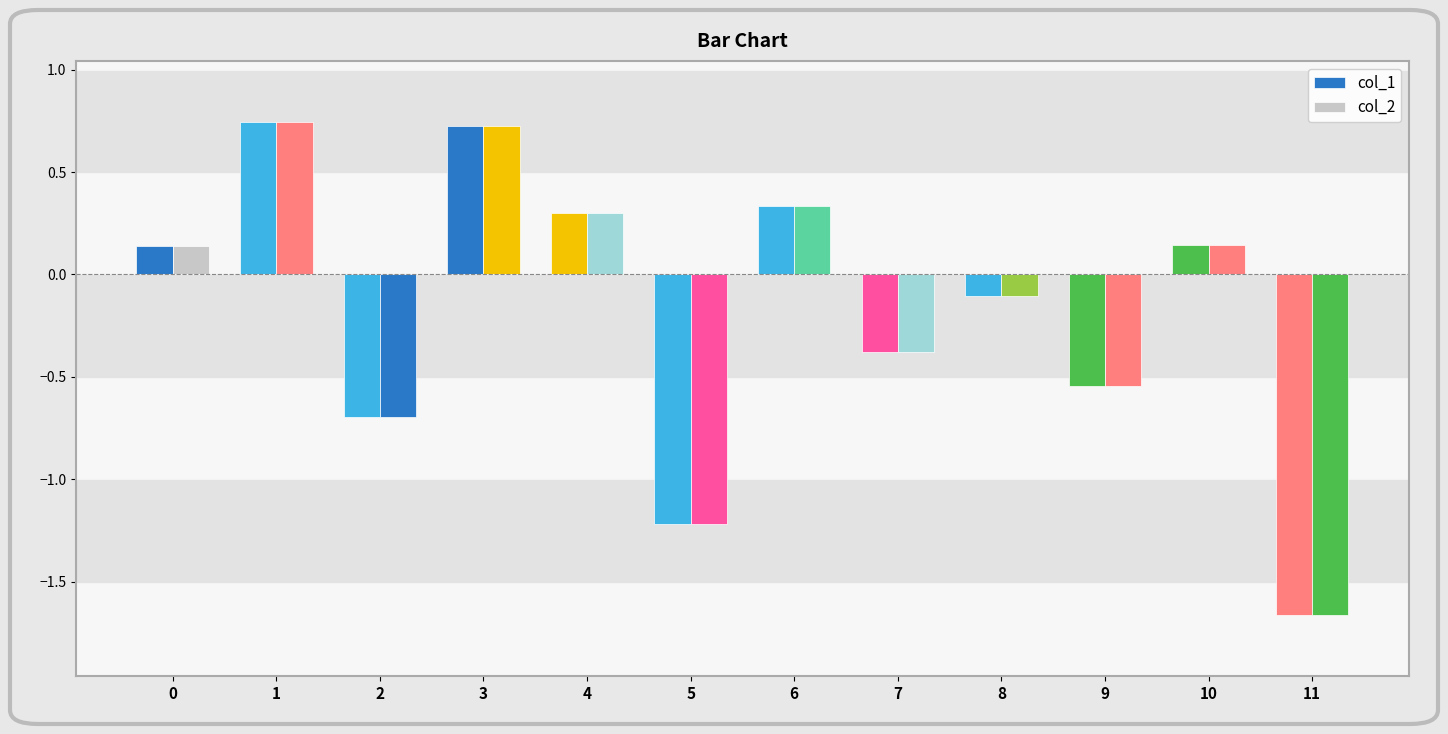

Does the chart contain any negative values?

Yes